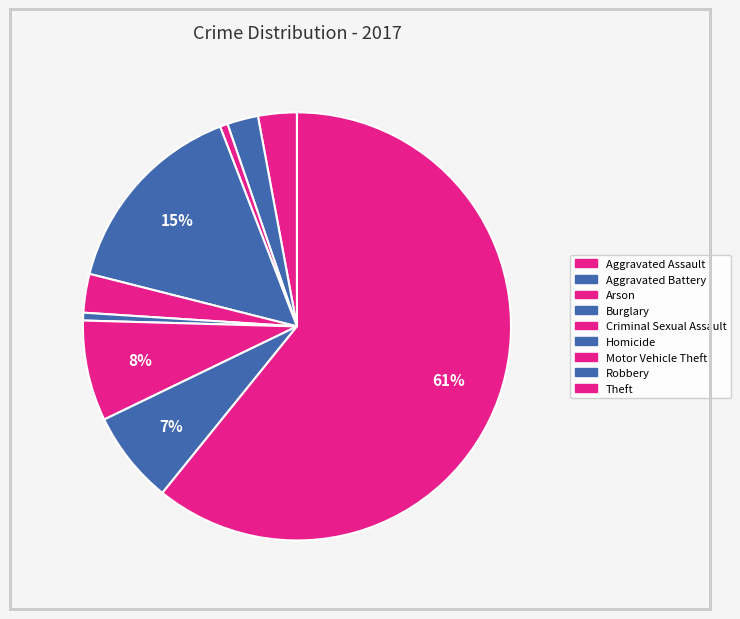

Count the number of slices in the pie.

9